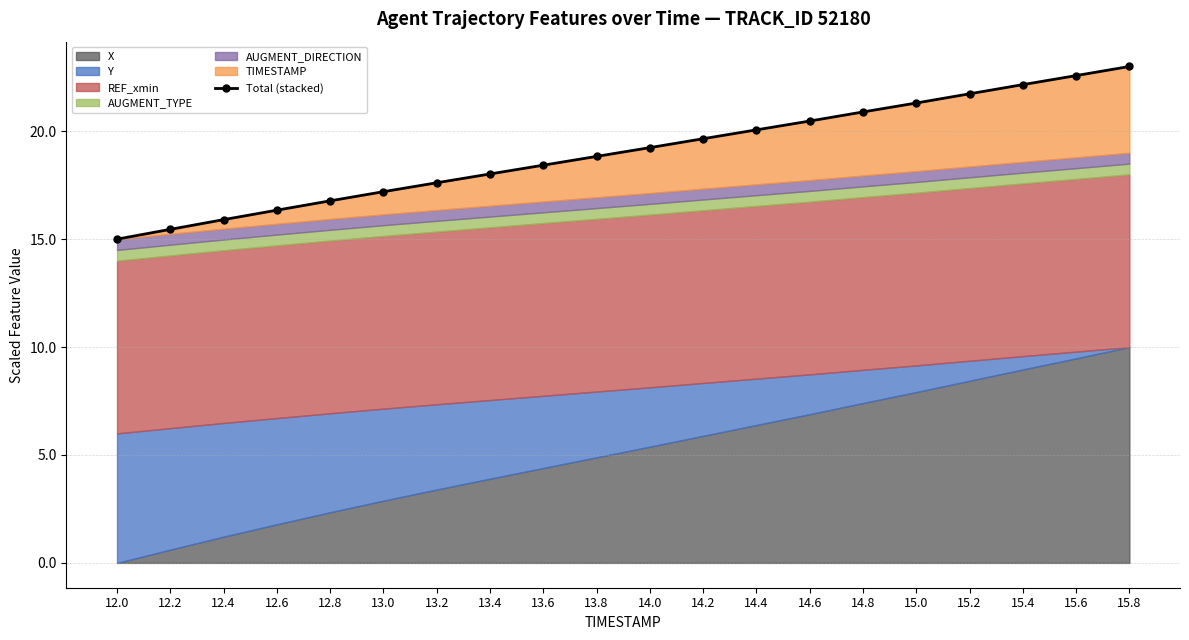

Reading left to right, what are all the values shown in this chart?

15.0	15.5	15.9	16.3	16.8	17.2	17.6	18.0	18.4	18.8	19.2	19.7	20.1	20.5	20.9	21.3	21.7	22.2	22.6	23.0